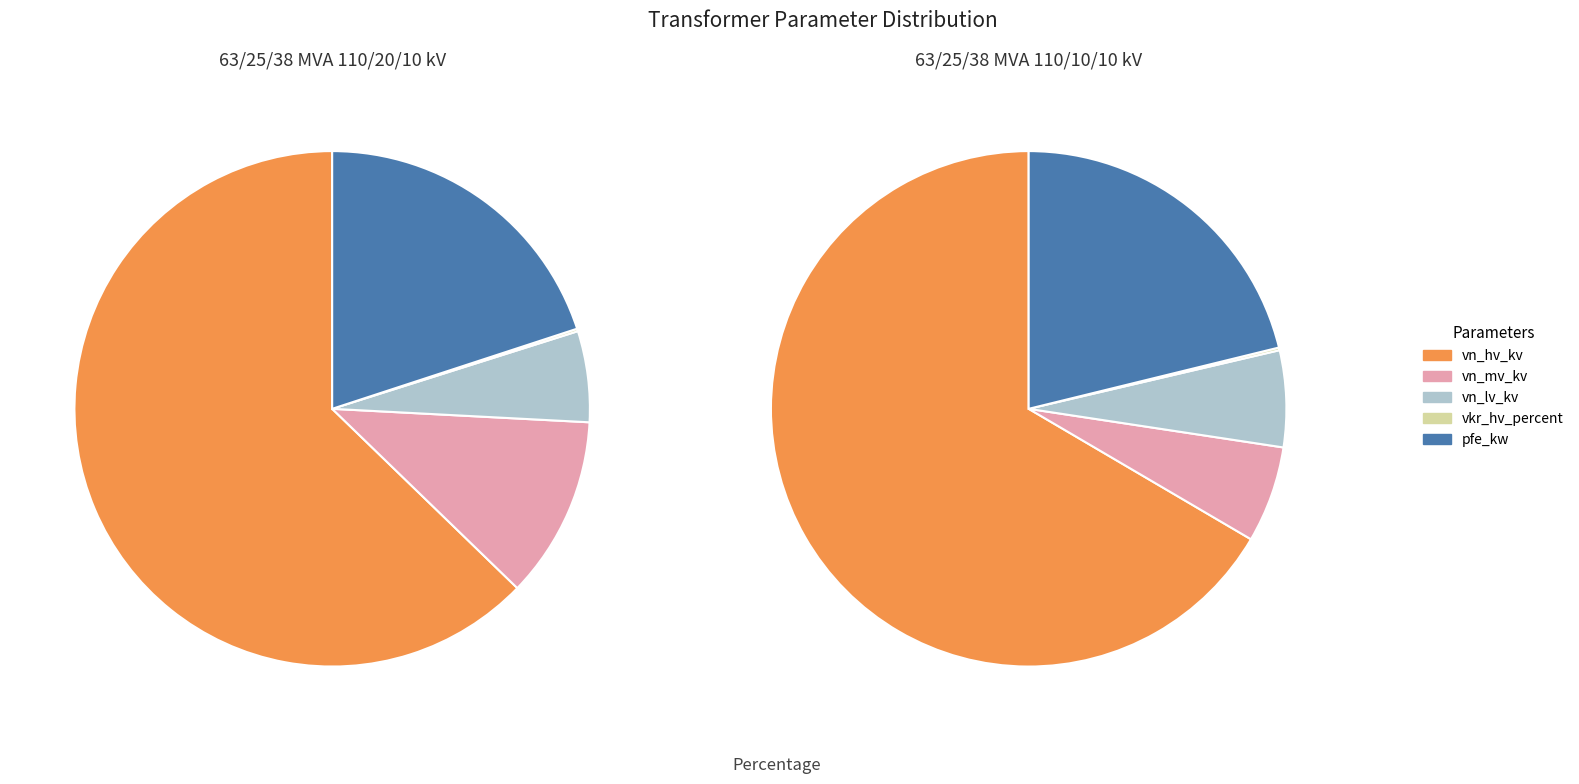

To the nearest percent, what percentage of the pie is 63/25/38 MVA 110/20/10 kV?

50%